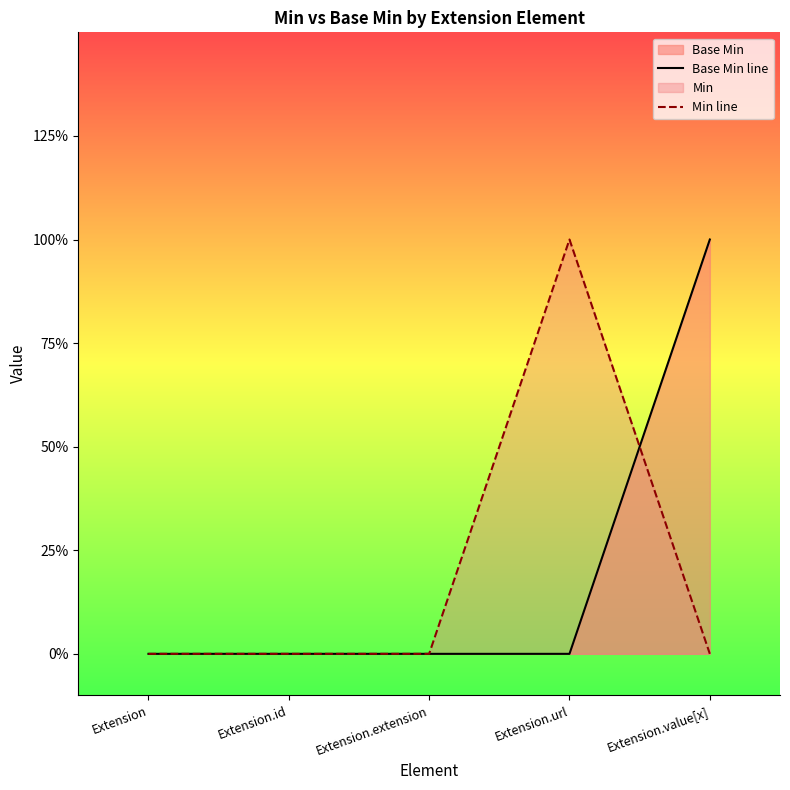

Count the number of data series in this chart.

2